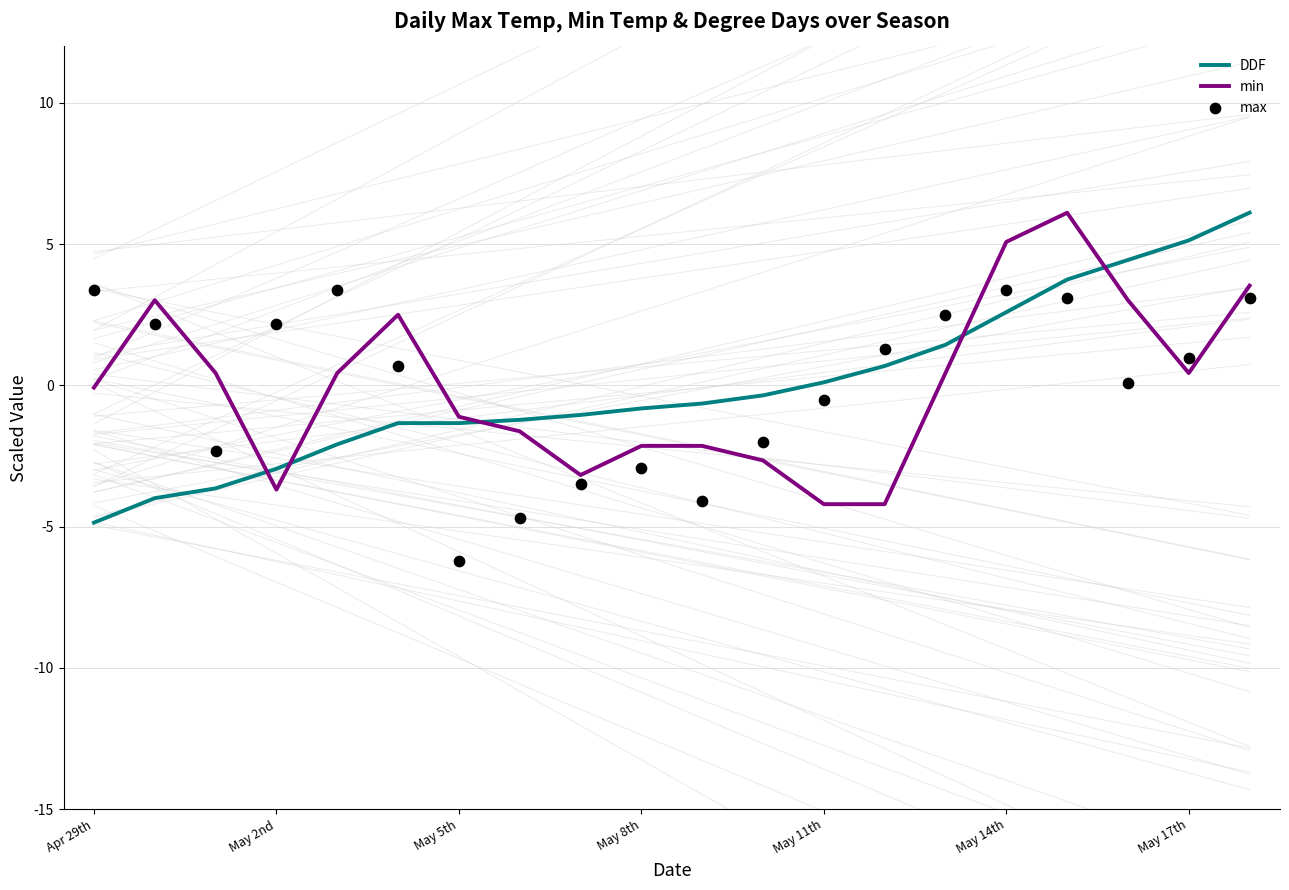

Which series has the largest total across all categories?

min